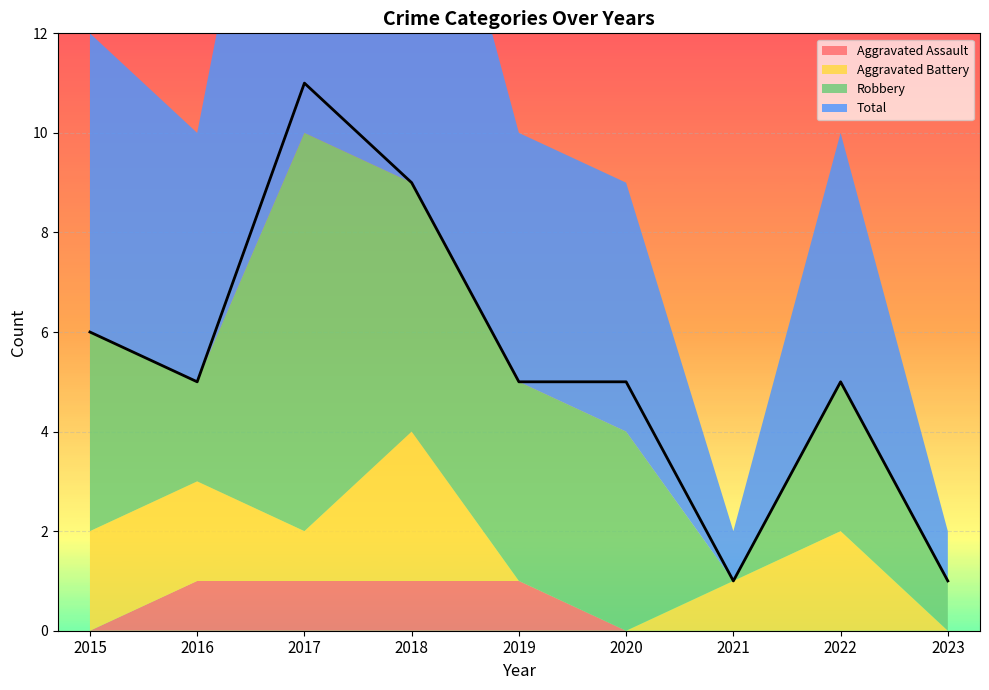

True or false: Aggravated Assault has more than 0 interior local peaks.

False